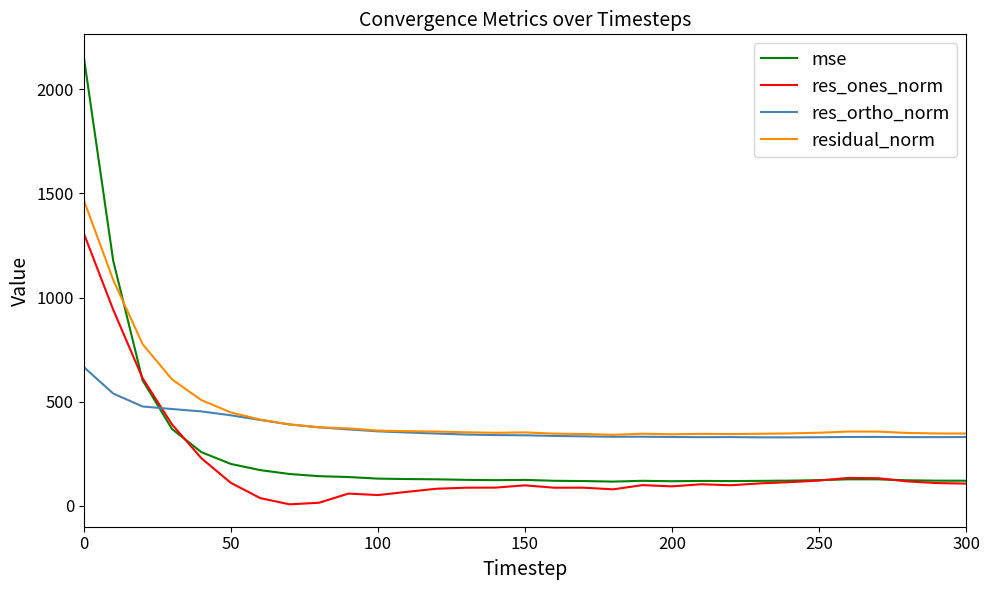

Rank the series by their maximum value, from lowest to highest.

res_ortho_norm, res_ones_norm, residual_norm, mse